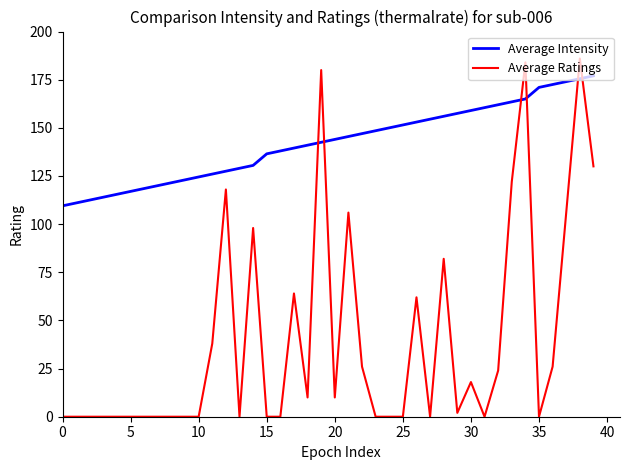

Which series has the largest total across all categories?

Average Intensity